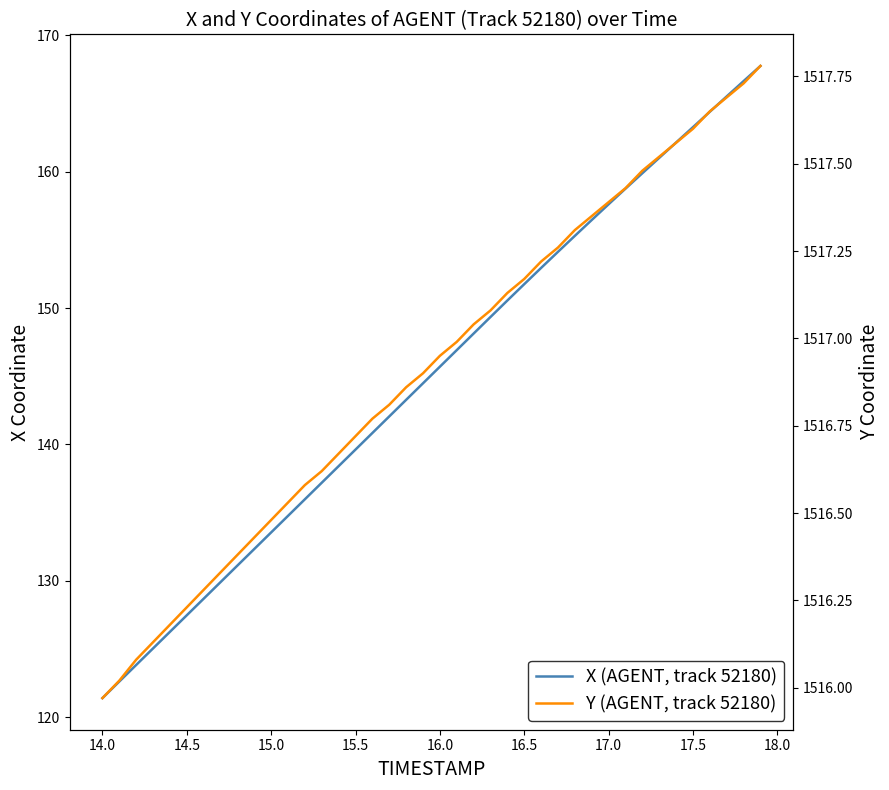

True or false: Y (AGENT, track 52180) has more than 1 points higher than both neighbors.

False